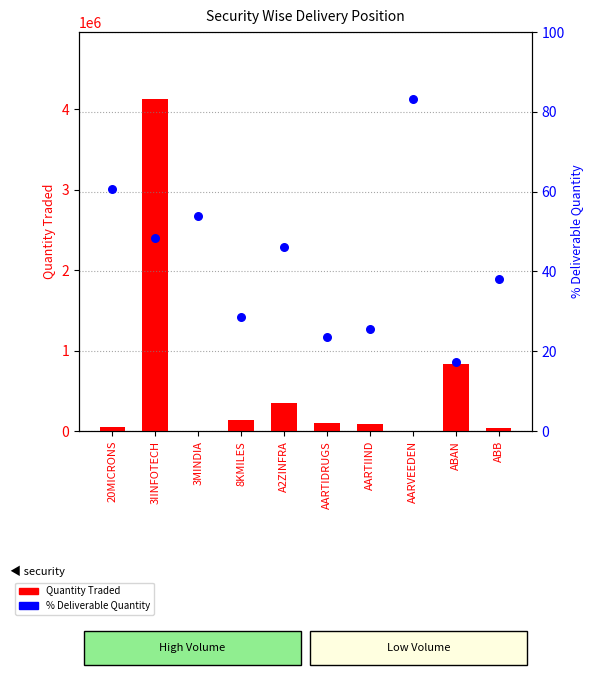

At which category is the sum across all series the highest?

3IINFOTECH